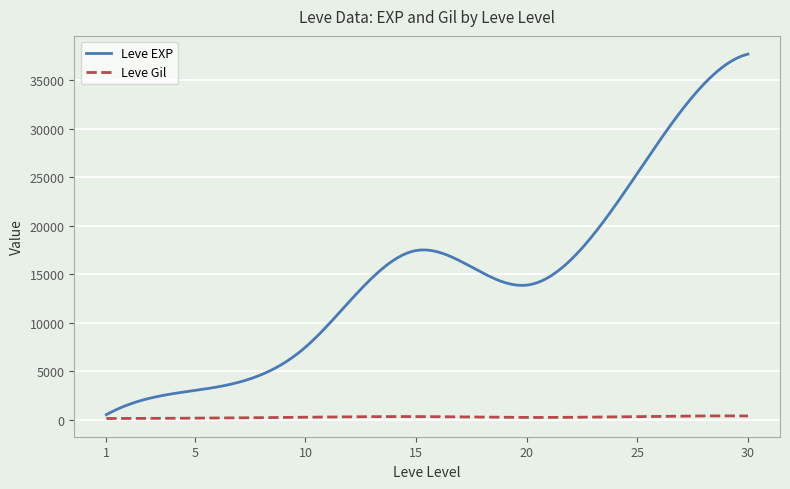

Which series has the largest total across all categories?

Leve EXP